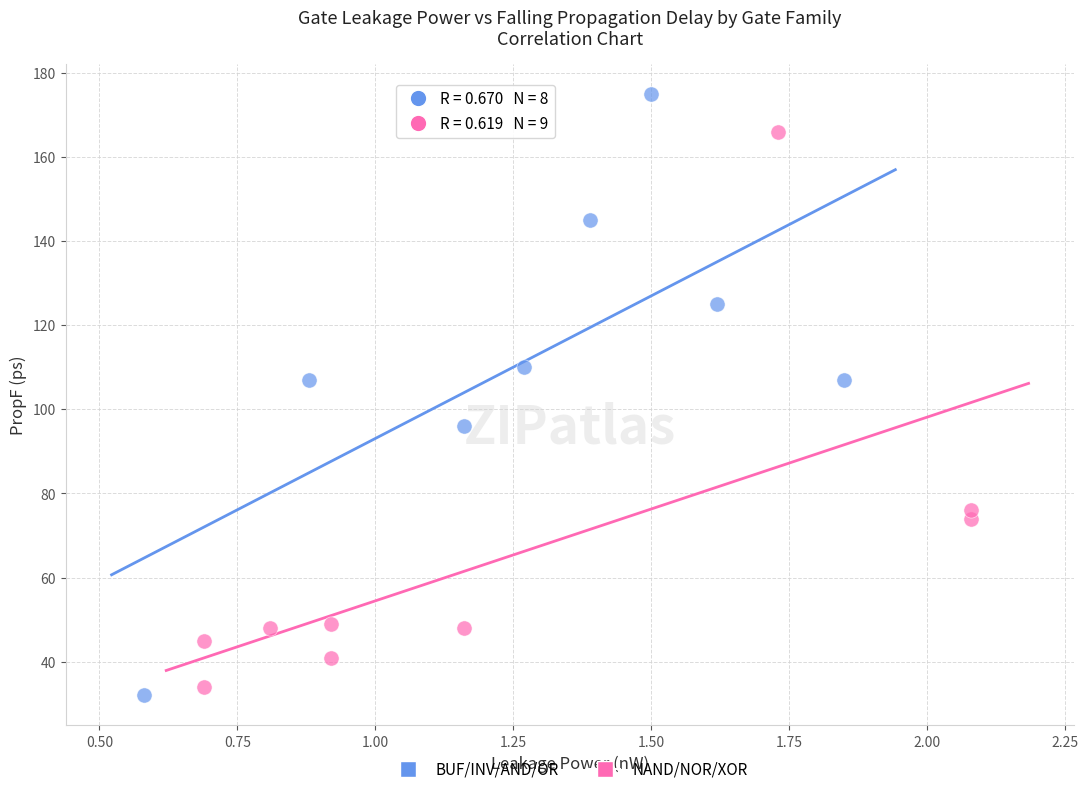

Which series has the widest spread of Y values?

BUF/INV/AND/OR